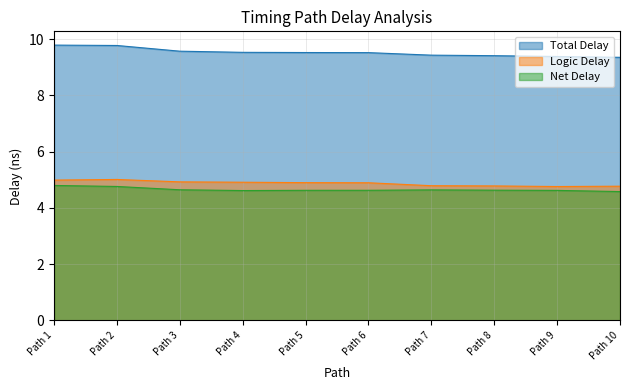

What is the minimum value shown in the chart?

4.6